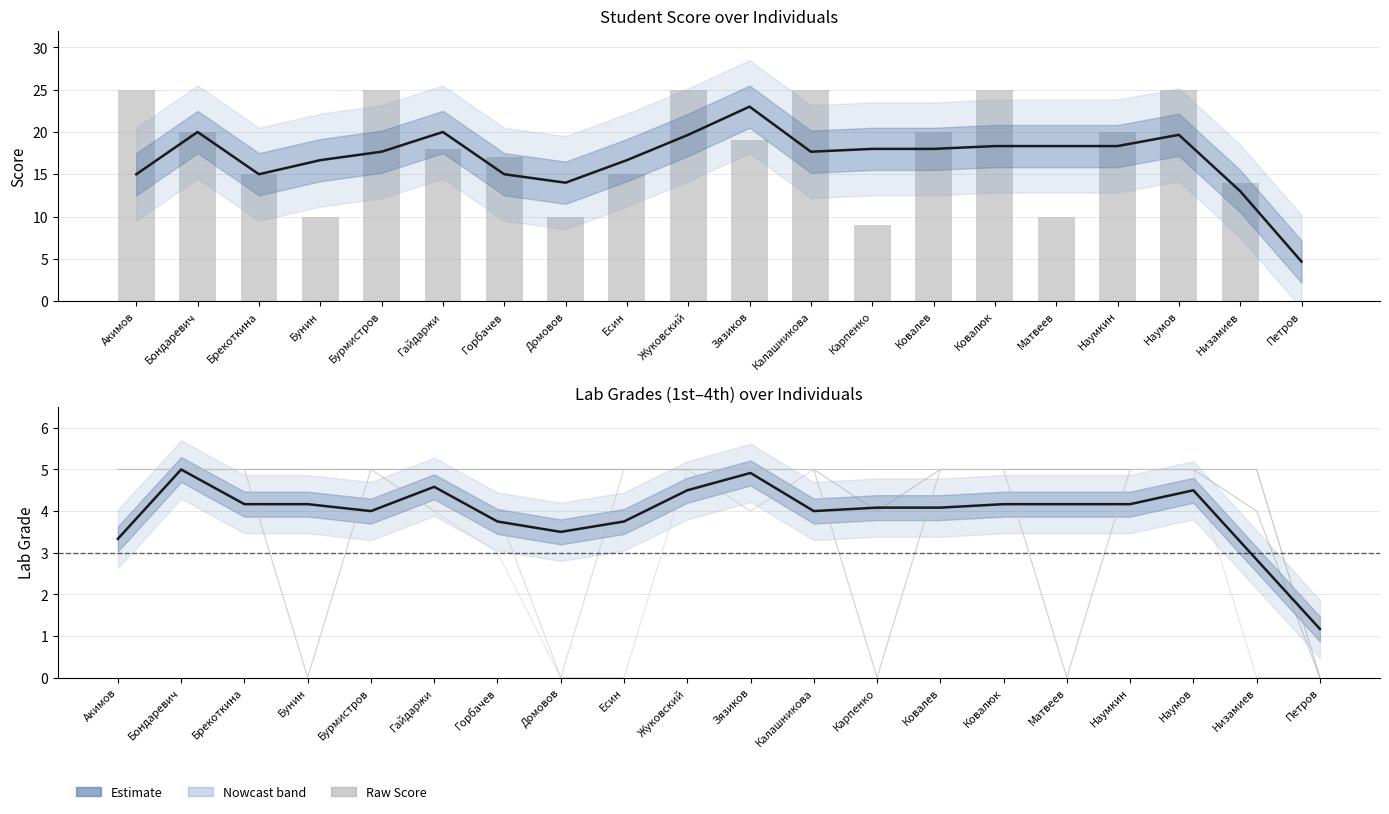

What is the sum of the 4th lab values at Ковалюк and Ковалев?

10